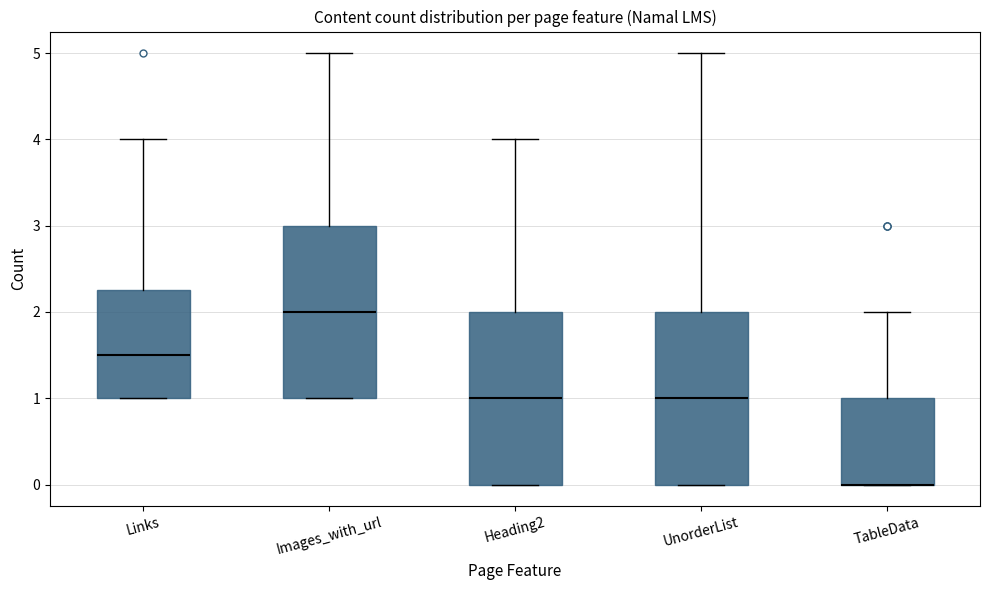

Reading left to right, read every box against the y-axis: the position of its median line, the range the box covers, and the ends of its whiskers. The values are not printed on the chart, so give them approximately, as read against the axis.

Links: median 1.5, box 1.0 to 2.3, whiskers 1.0 to 4.0
Images_with_url: median 2.0, box 1.0 to 3.0, whiskers 1.0 to 5.0
Heading2: median 1.0, box 0.0 to 2.0, whiskers 0.0 to 4.0
UnorderList: median 1.0, box 0.0 to 2.0, whiskers 0.0 to 5.0
TableData: median 0.0 (drawn on the box's lower edge), box 0.0 to 1.0, whiskers 0.0 to 2.0